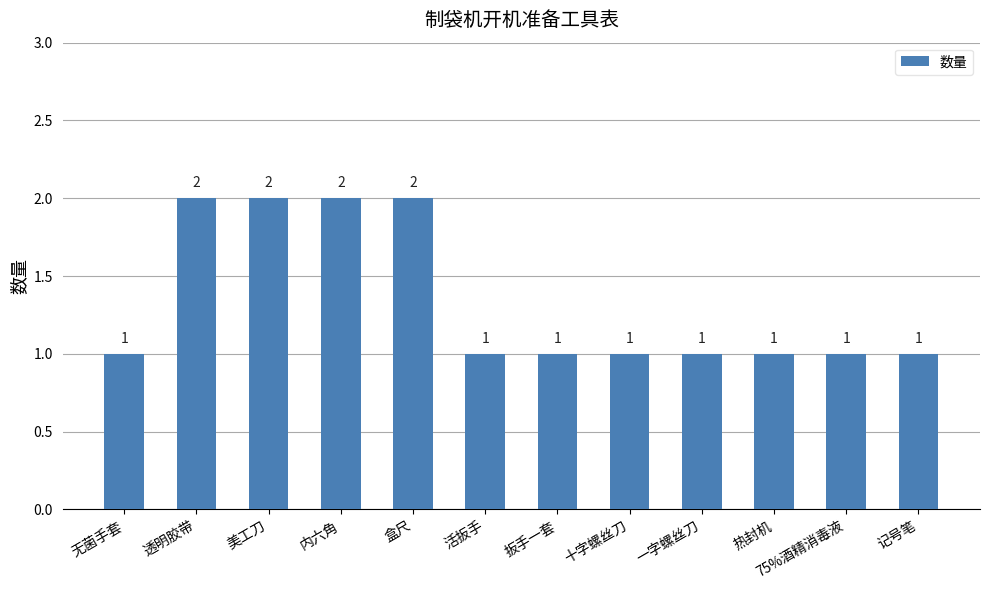

Reading left to right, transcribe all the data shown in this chart.

无菌手套=1	透明胶带=2	美工刀=2	内六角=2	盒尺=2	活扳手=1	扳手一套=1	十字螺丝刀=1	一字螺丝刀=1	热封机=1	75%酒精消毒液=1	记号笔=1